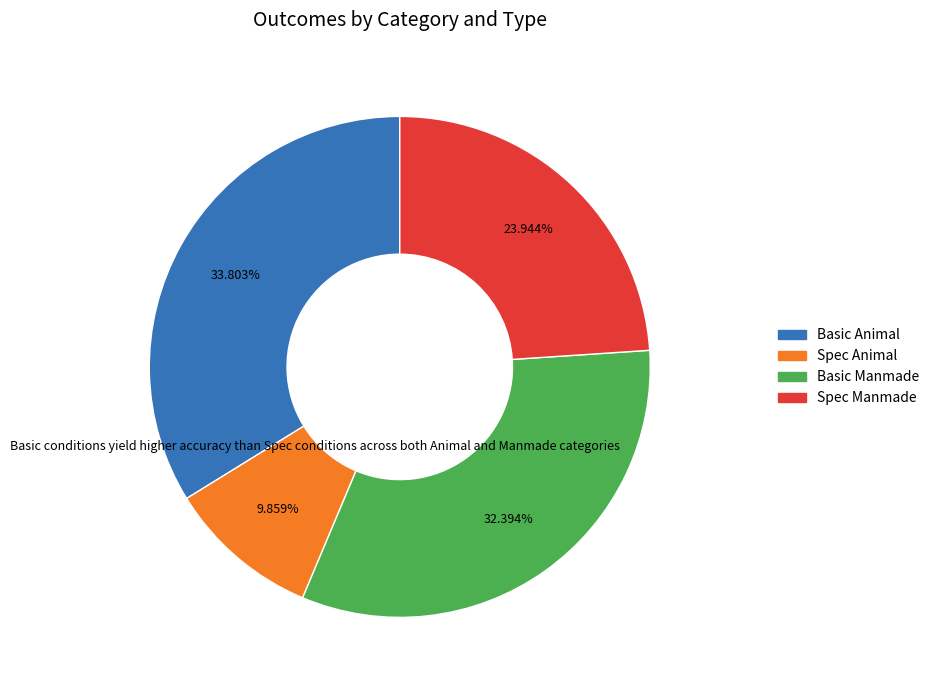

The Spec Manmade slice represents 16% of the pie. True or false?

False